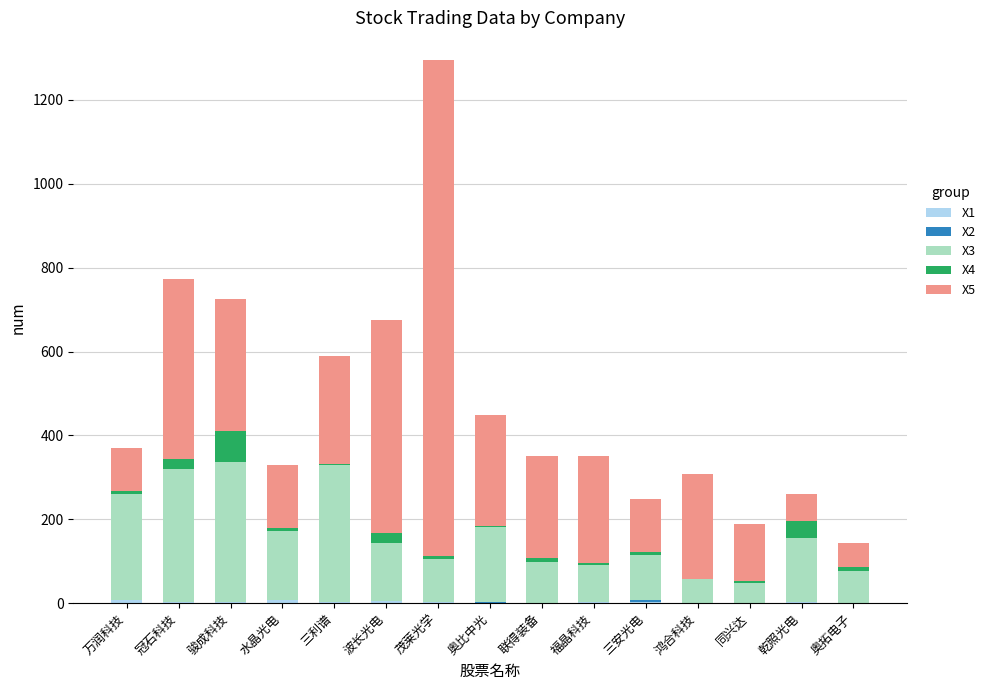

At which category is the sum across all series the highest?

茂莱光学